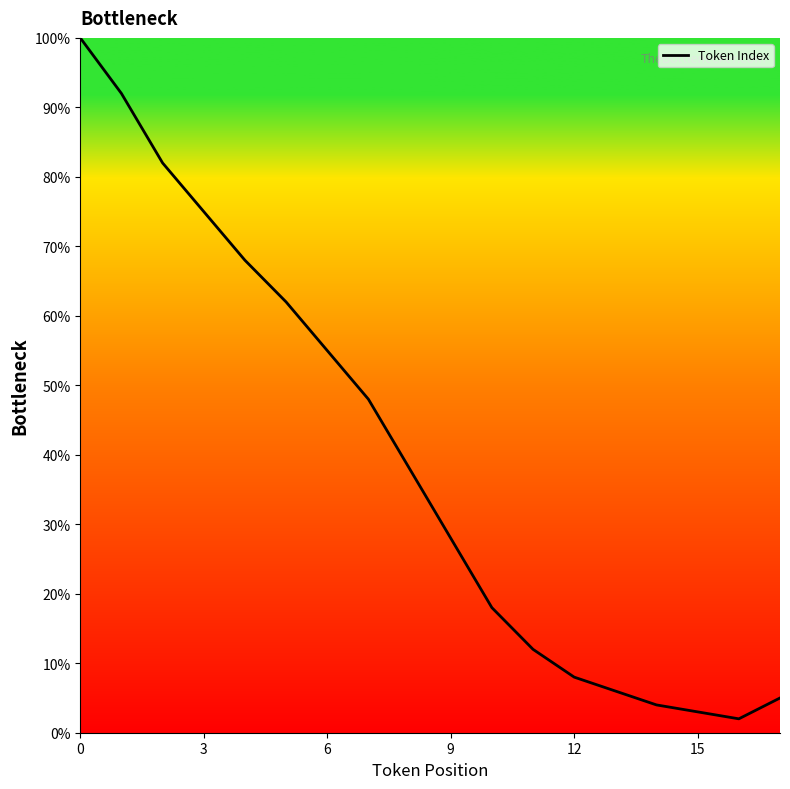

What is the greatest value displayed?

100